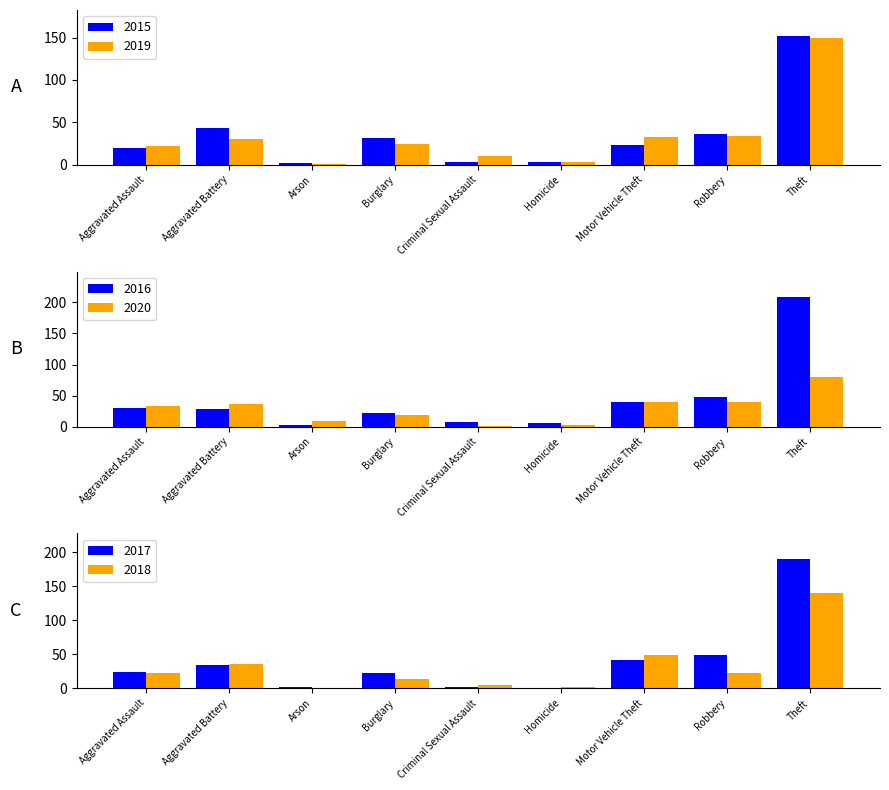

What value does the 2018 series have at Criminal Sexual Assault?

5